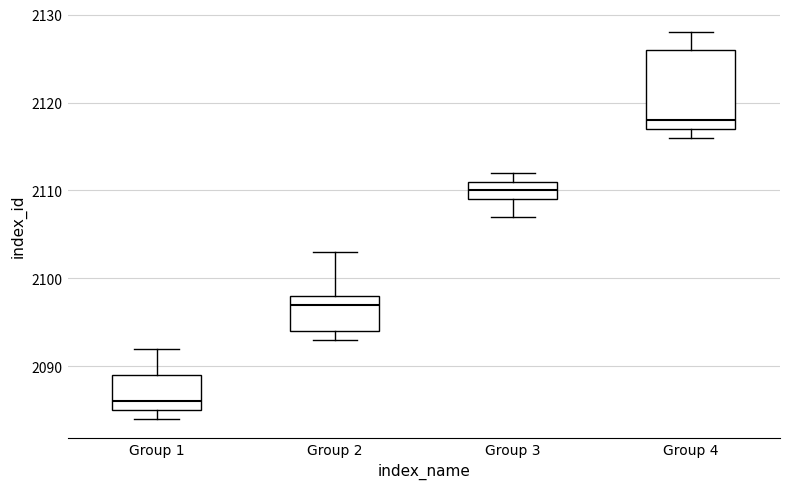

Reading left to right, read every box against the y-axis: the position of its median line, the range the box covers, and the ends of its whiskers. The values are not printed on the chart, so give them approximately, as read against the axis.

Group 1: median 2086, box 2085 to 2089, whiskers 2084 to 2092
Group 2: median 2097, box 2094 to 2098, whiskers 2093 to 2103
Group 3: median 2110, box 2109 to 2111, whiskers 2107 to 2112
Group 4: median 2118, box 2117 to 2126, whiskers 2116 to 2128